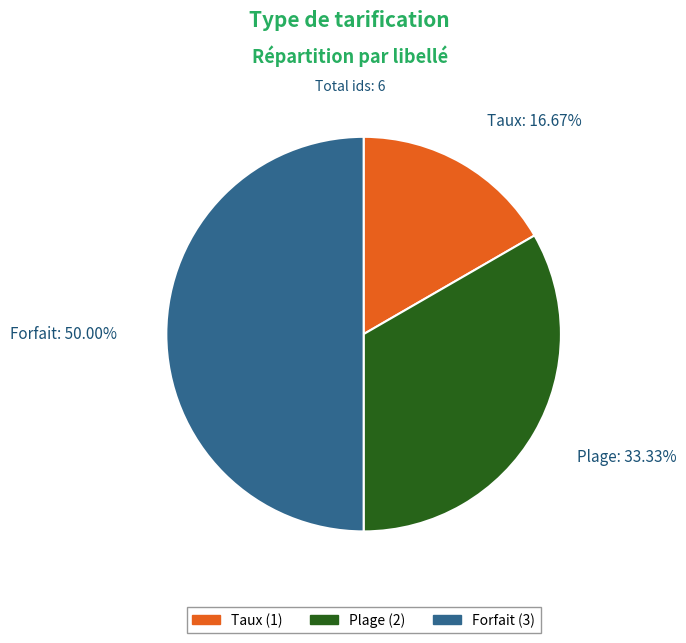

Which category has the smallest portion of the pie?

Taux